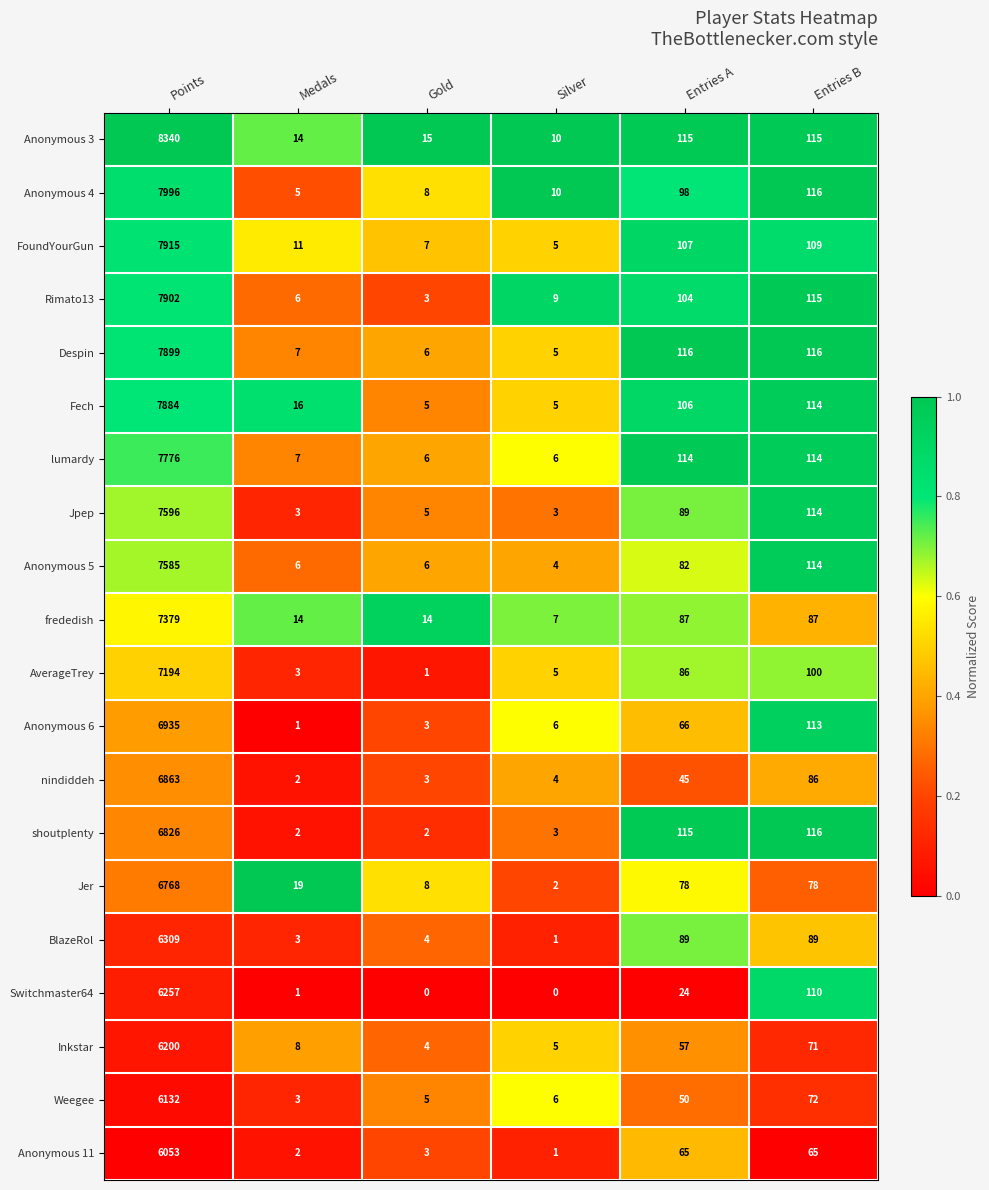

What is the approximate value of shoutplenty at Entries B, to the nearest 10?

120